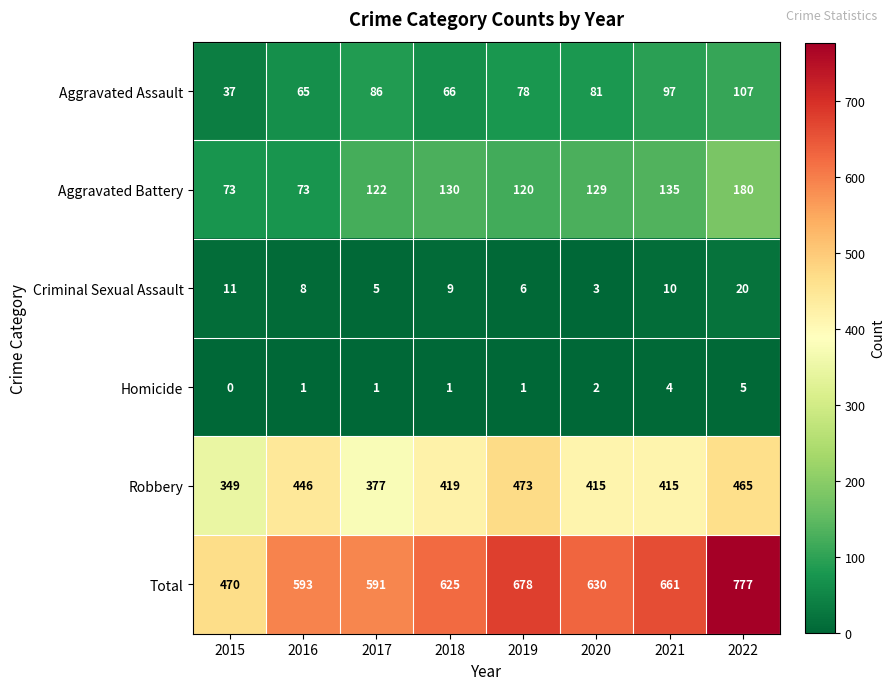

Which category has the lowest value across all series?

2015